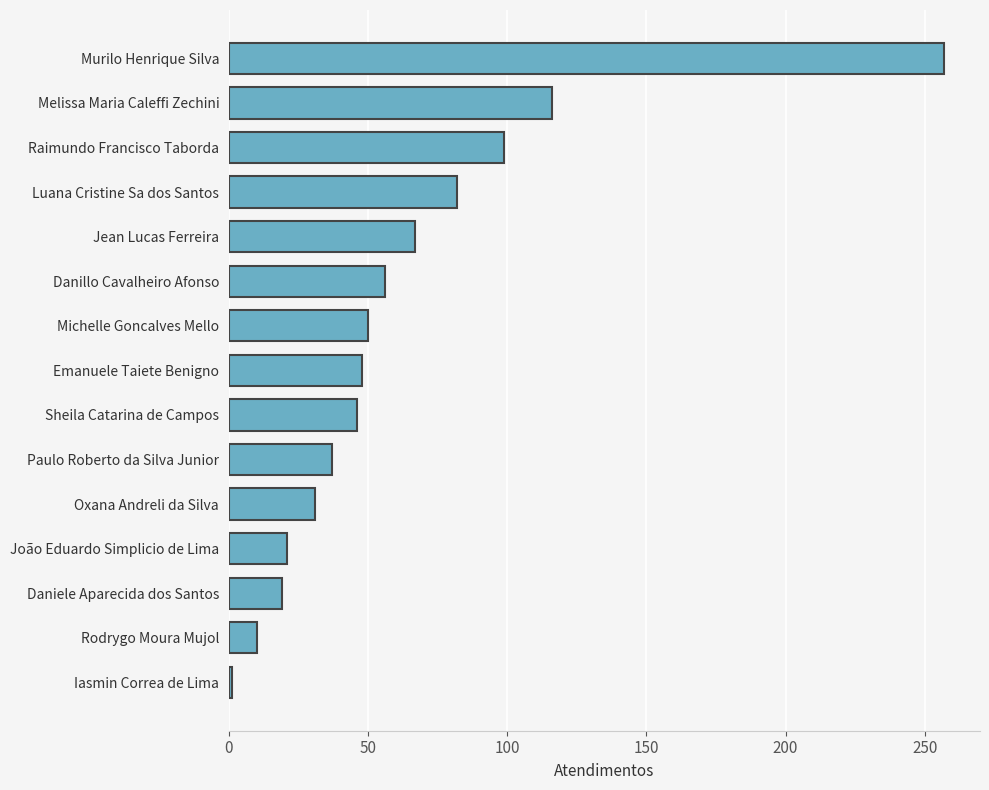

Are the bars horizontal?

Yes